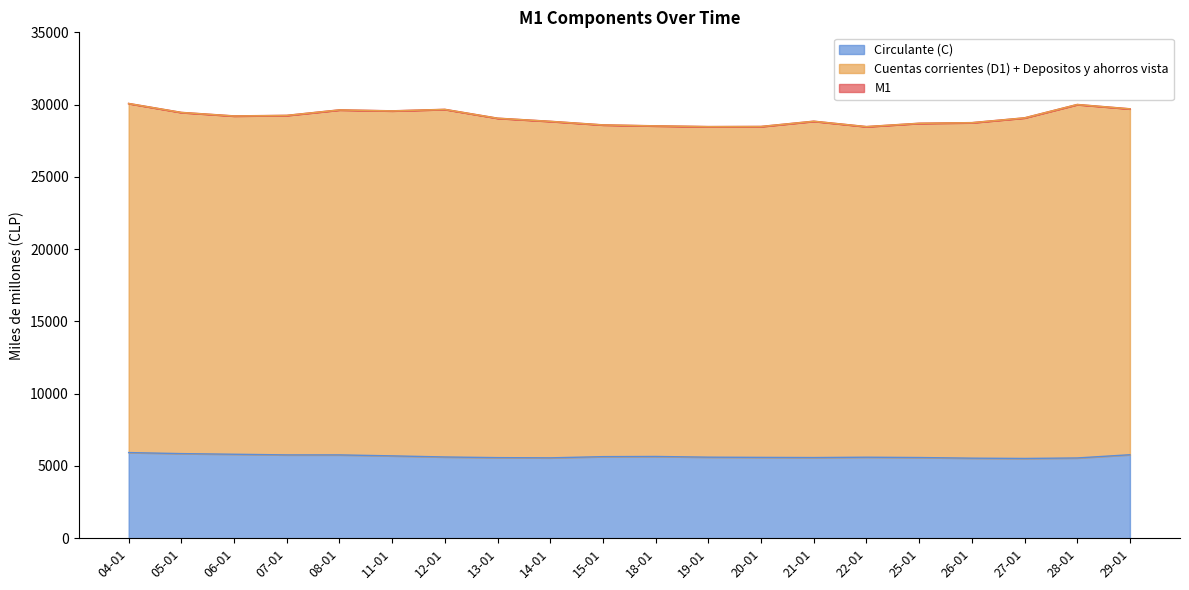

What is the minimum value shown in the chart?

5517